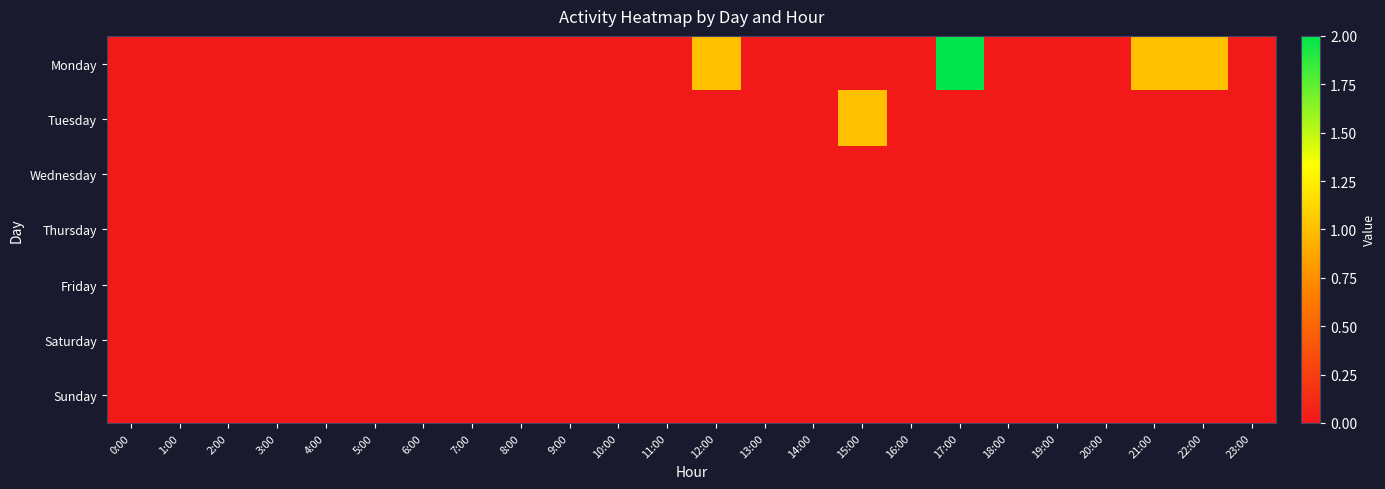

What is the maximum value shown in the chart?

2